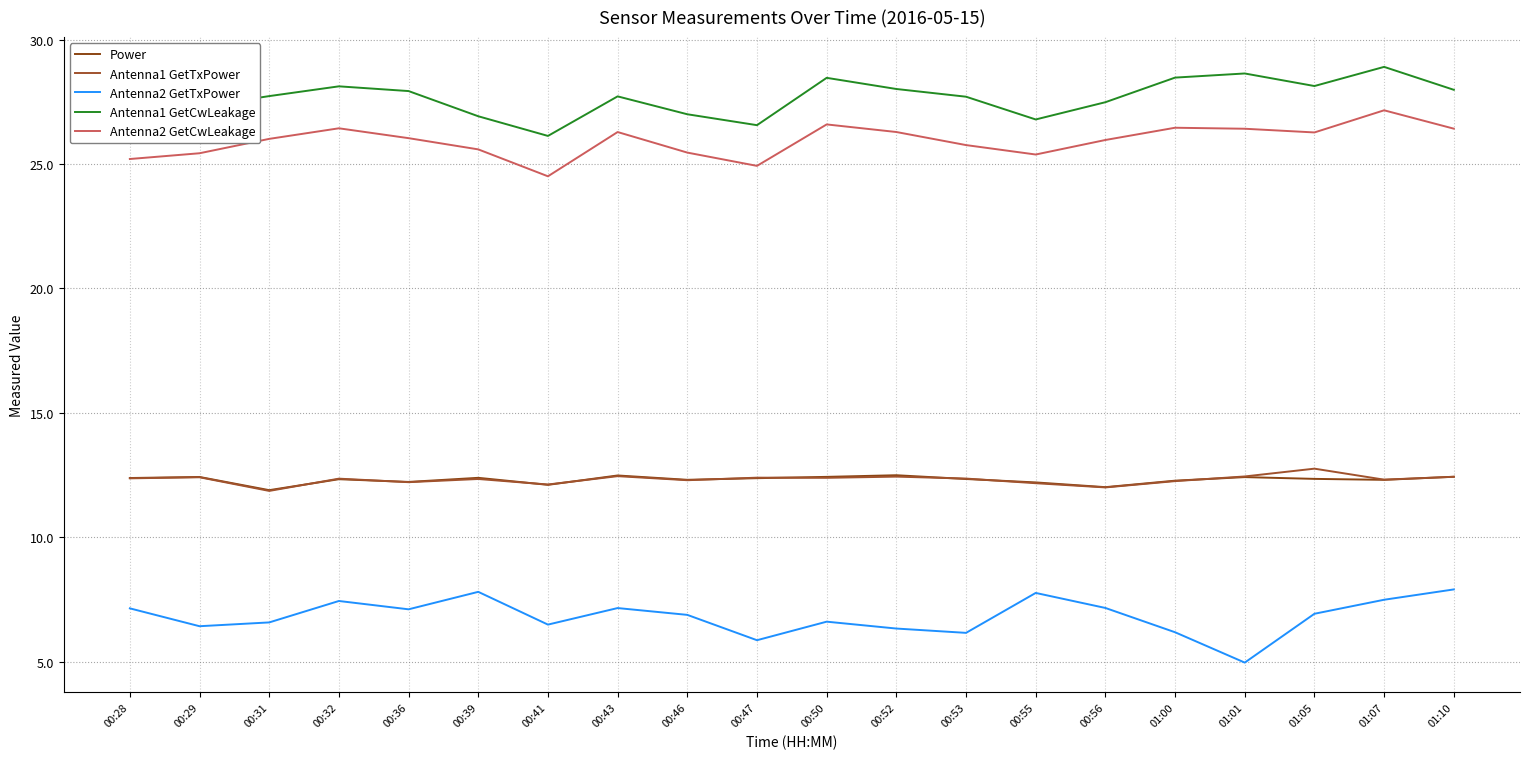

What is the minimum value for Antenna2 GetCwLeakage?

24.5